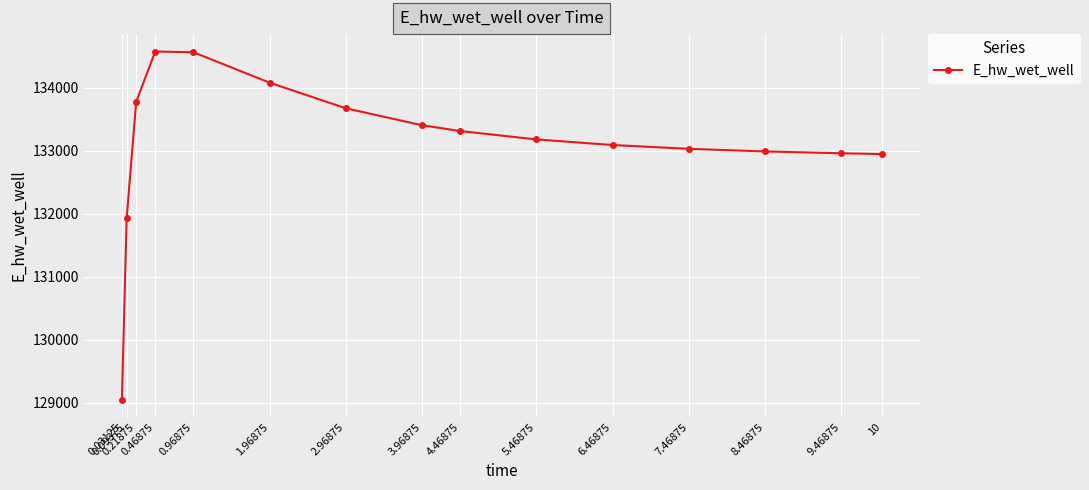

Where does the data first go above 133182?

0.21875